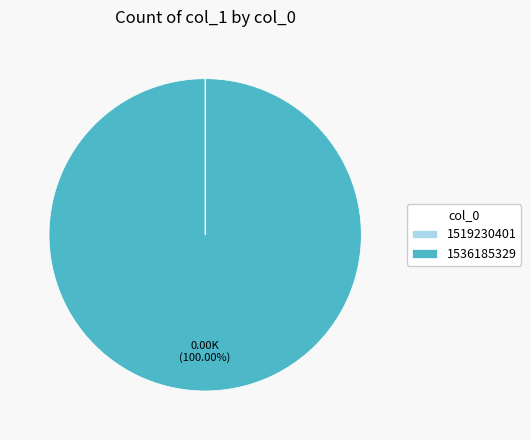

Which category has the biggest portion of the pie?

1536185329